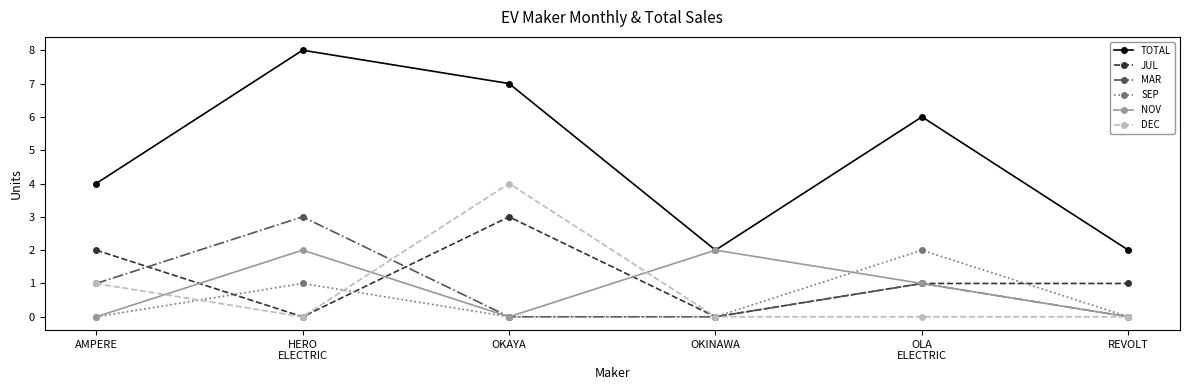

What is the spread (max minus min) of values at REVOLT?

2